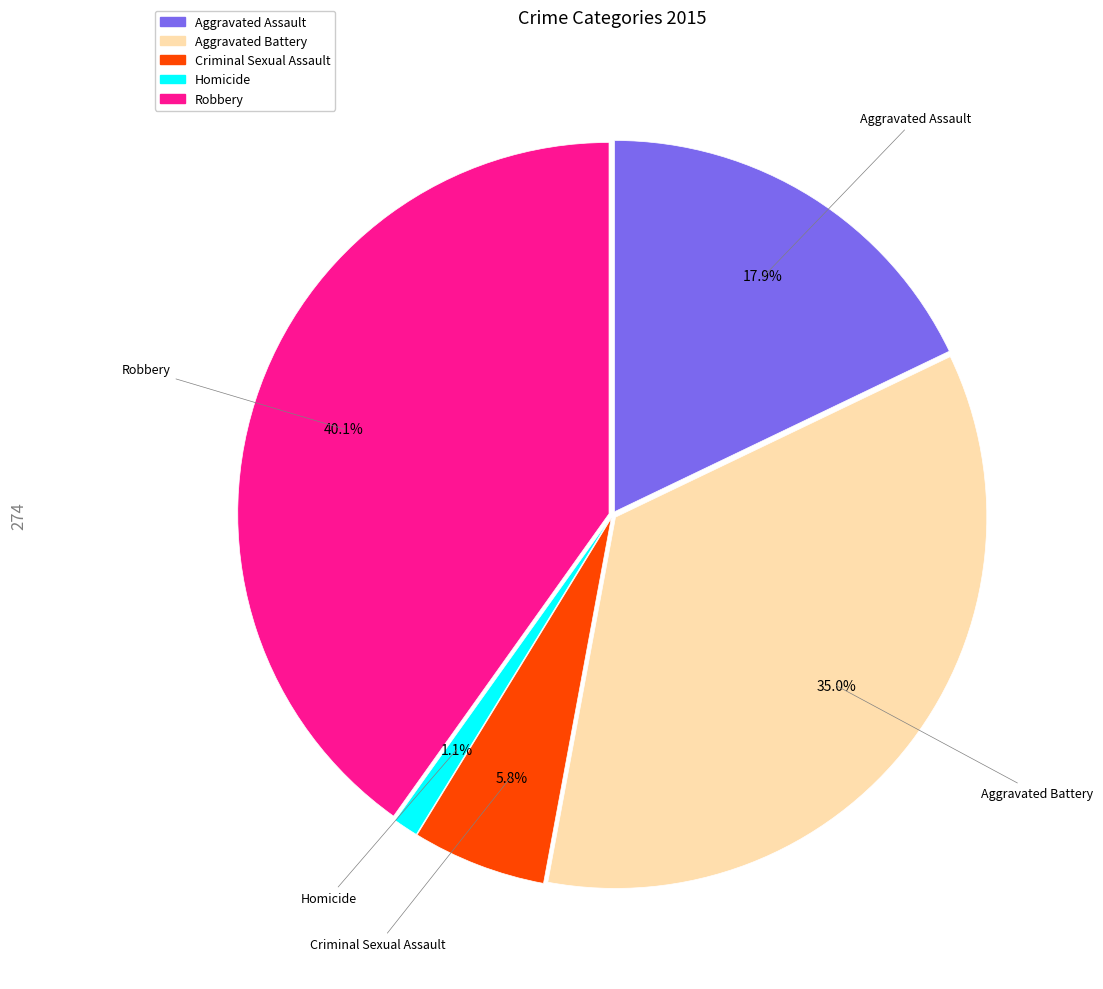

What percentage is NOT represented by Aggravated Battery?

65.0%